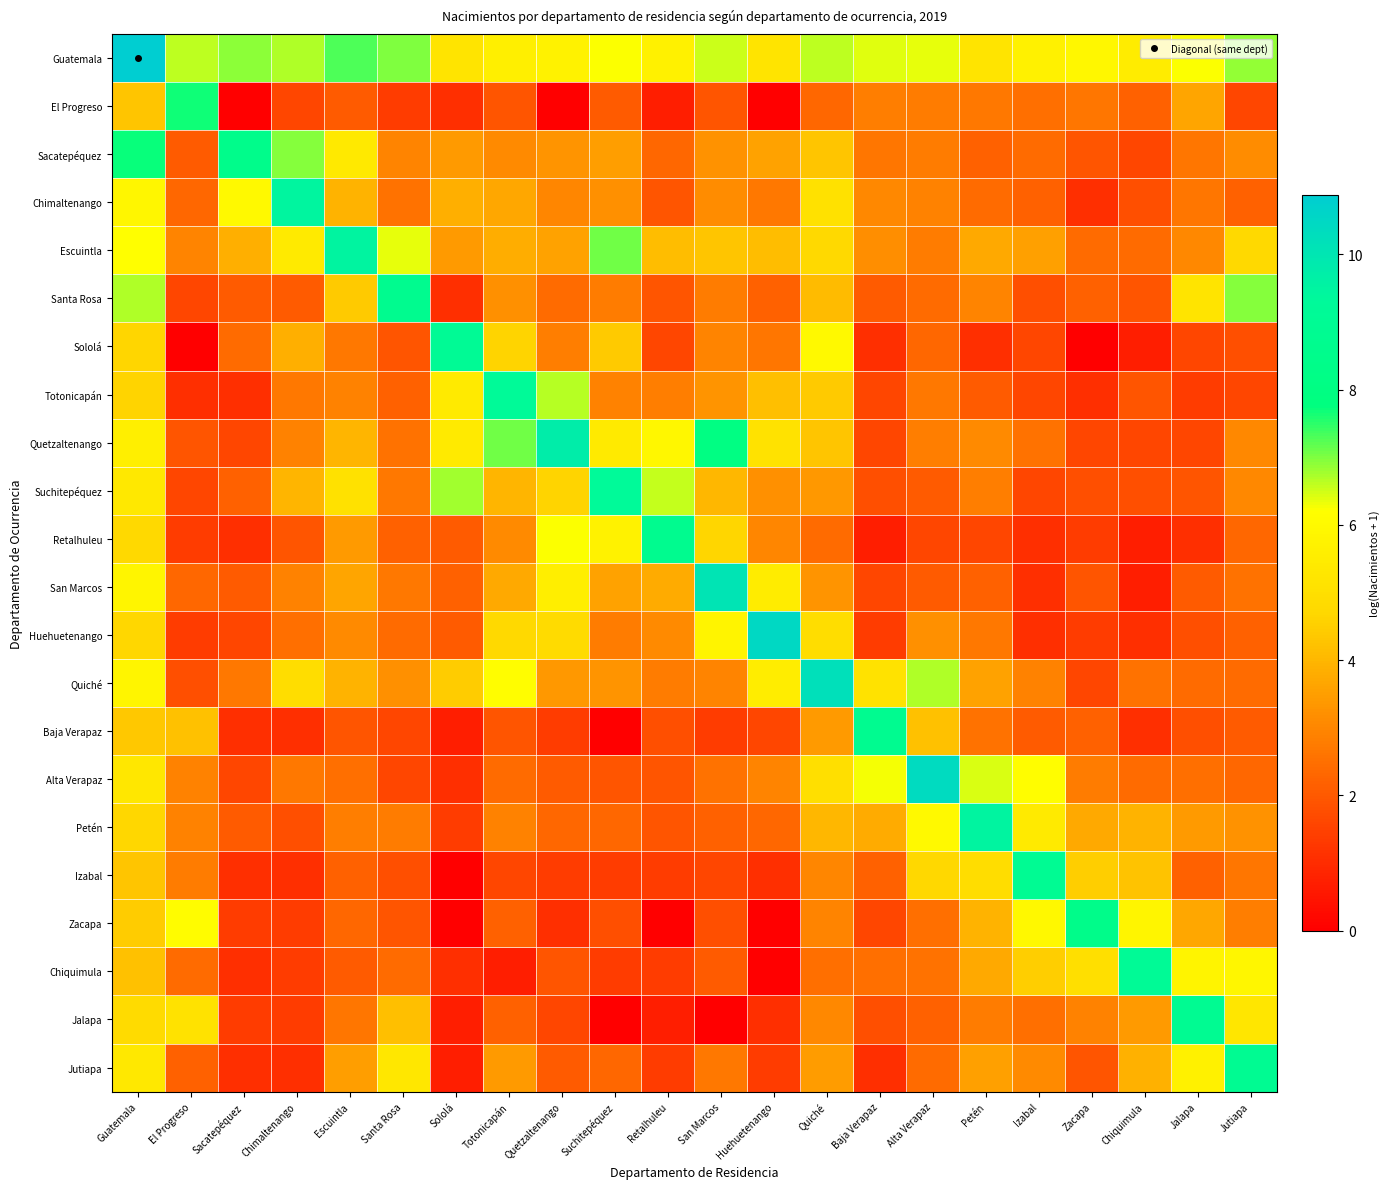

At which category is the sum across all series the highest?

Guatemala